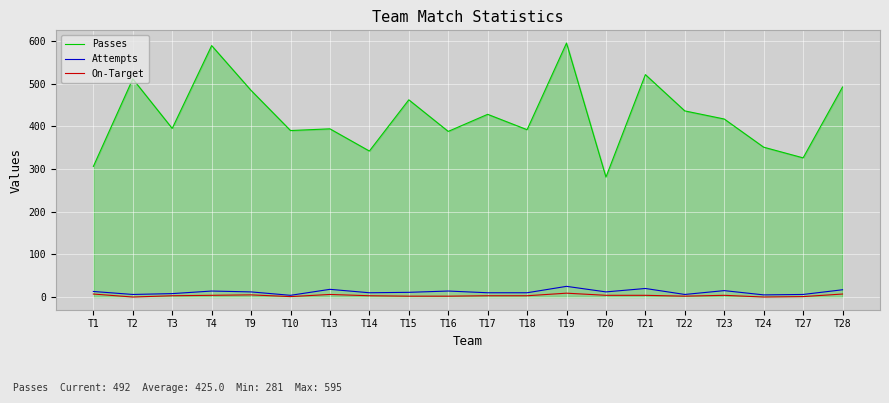

True or false: Passes and Attempts intersect in this chart.

False